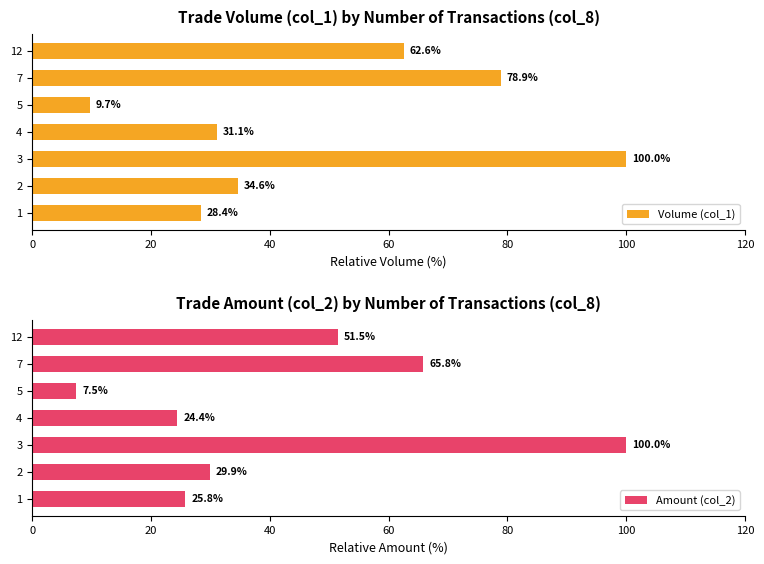

Is it true that Volume (col_1) equals 135.4 at 3?

False